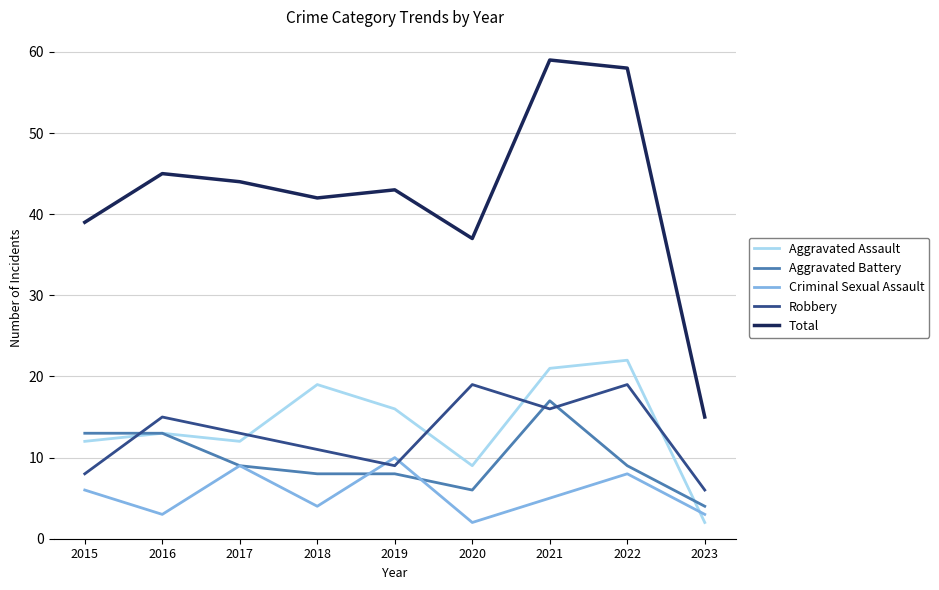

What is the total value across all series at 2016?

89